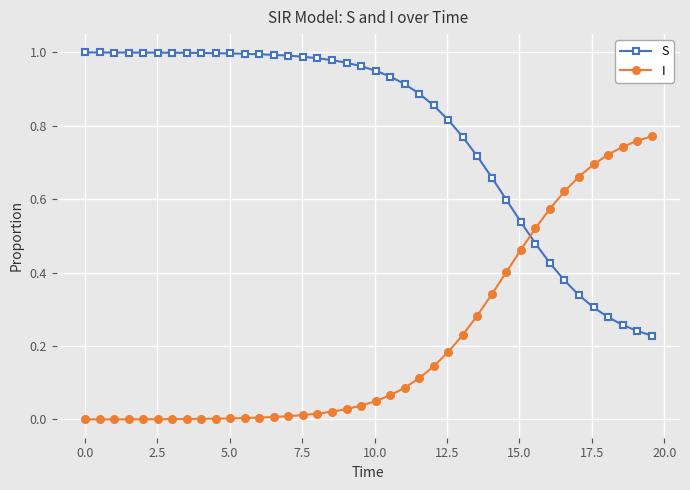

List the series in order of their overall mean, lowest first.

I, S